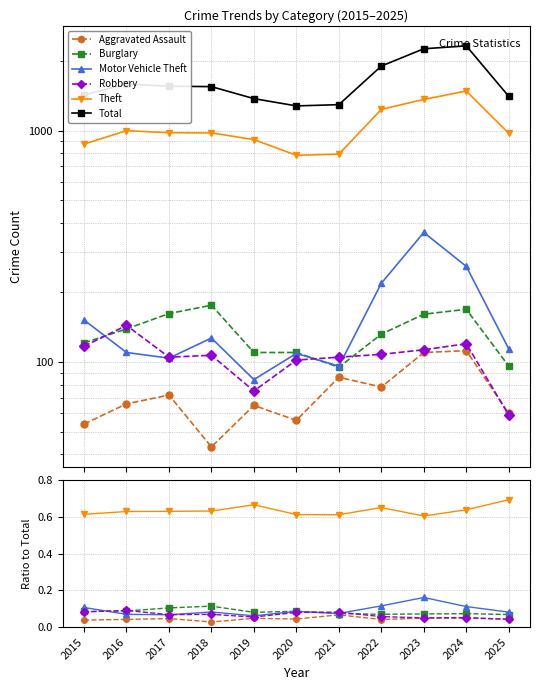

Is the value of Total at 2024 greater than the value of Burglary at 2016?

Yes